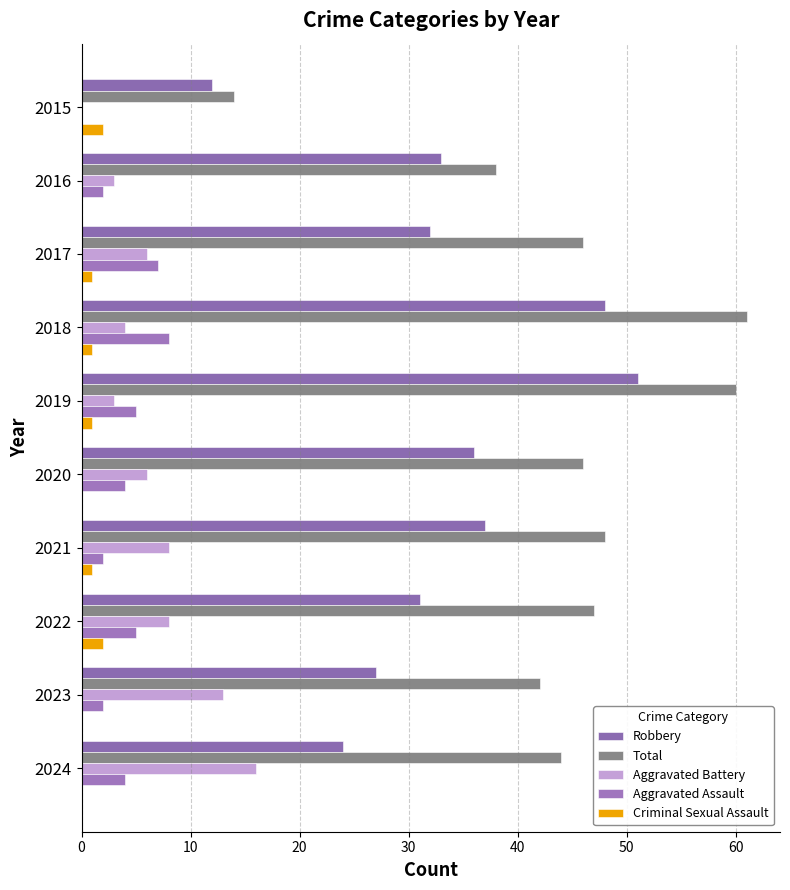

Count the number of data series in this chart.

5